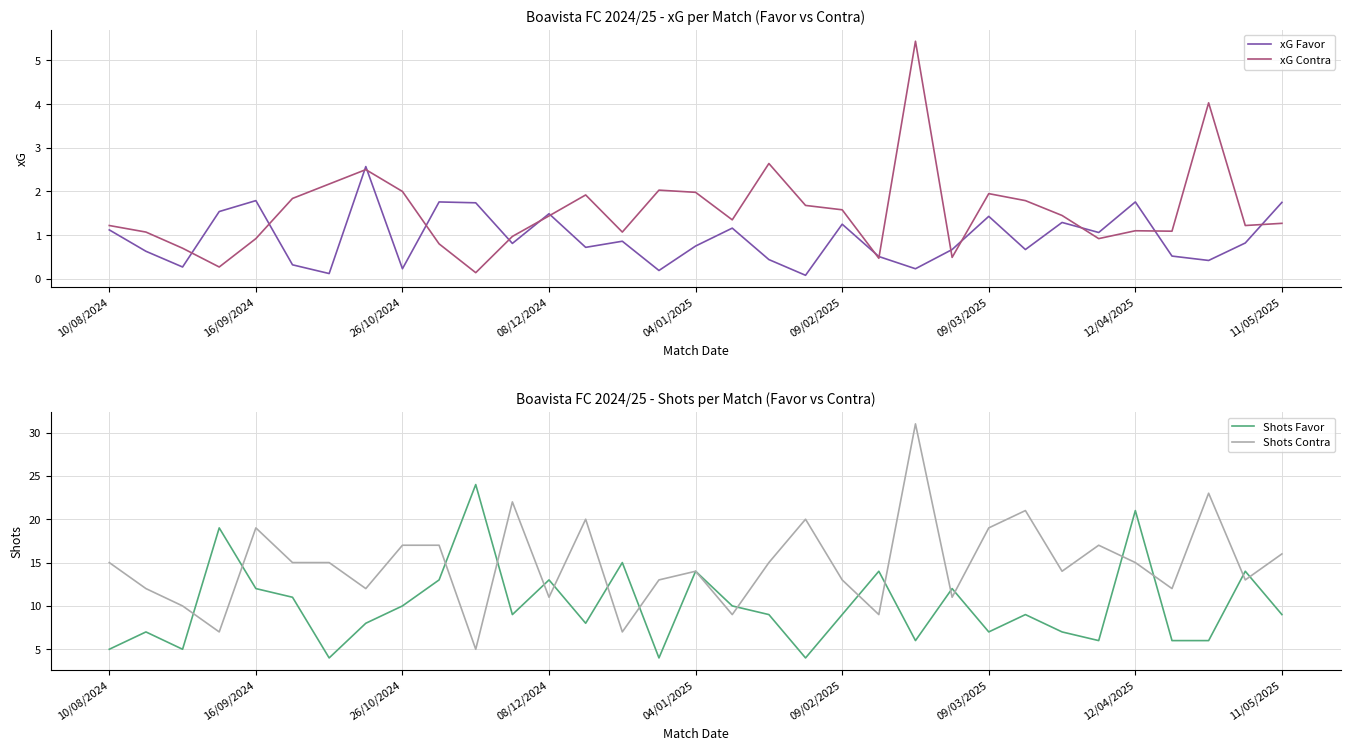

What is the maximum value for xG Contra?

5.4